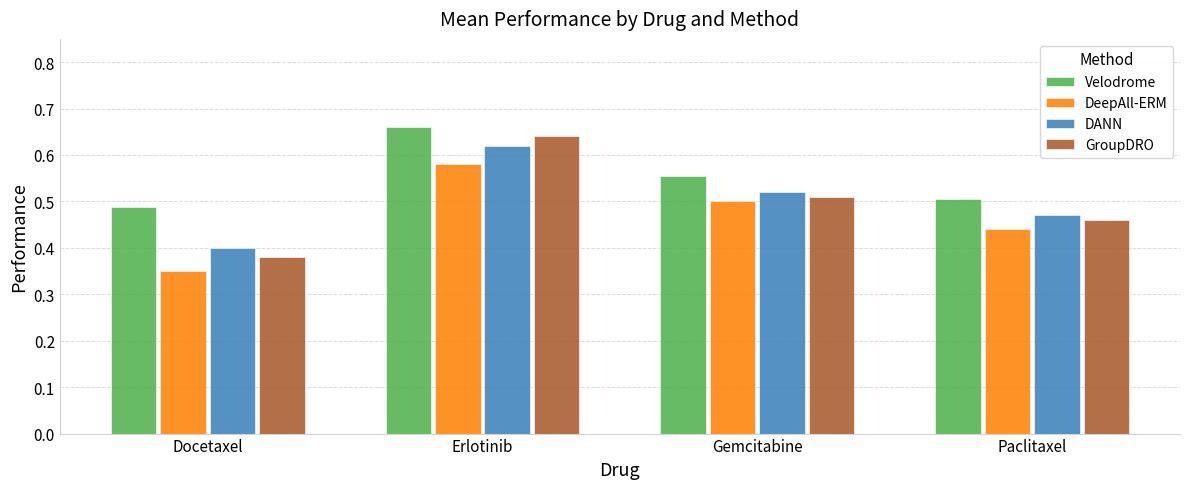

What is the sum of the DeepAll-ERM values at Paclitaxel and Erlotinib?

1.0